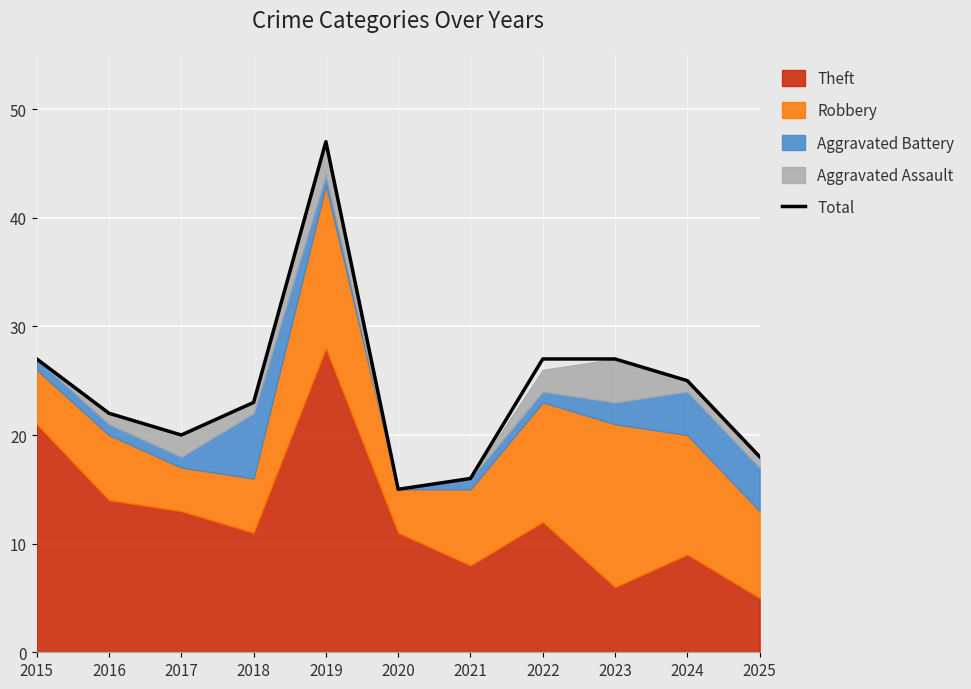

Reading left to right, what are all the values shown in this chart?

27	22	20	23	47	15	16	27	27	25	18